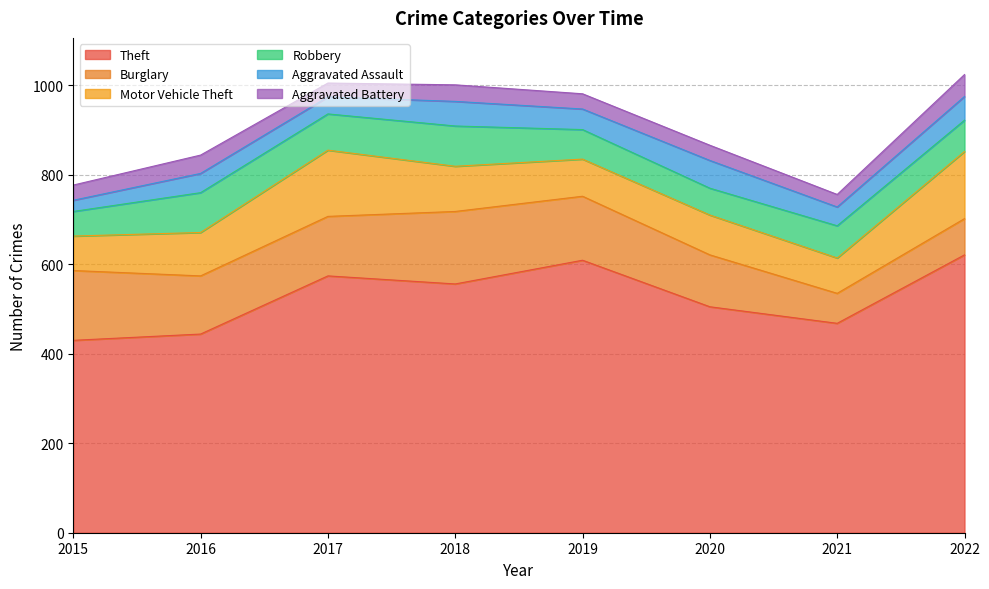

At which category is the sum across all series the highest?

2022